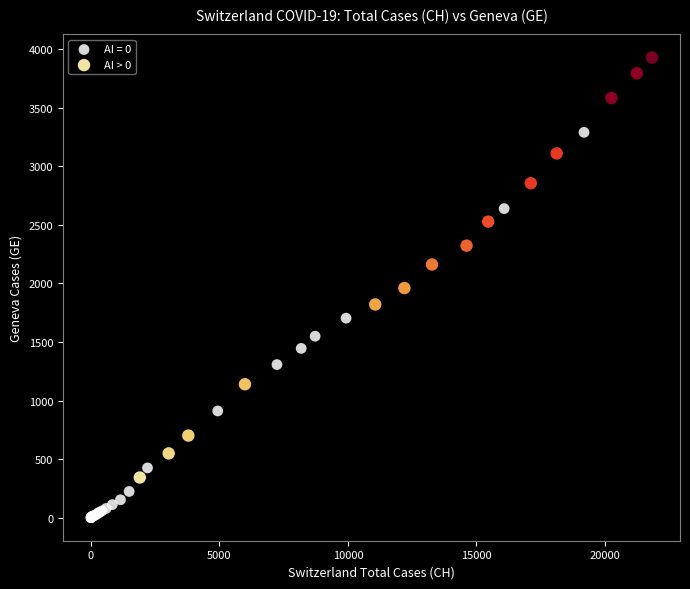

Which series reaches the maximum Y coordinate?

AI > 0